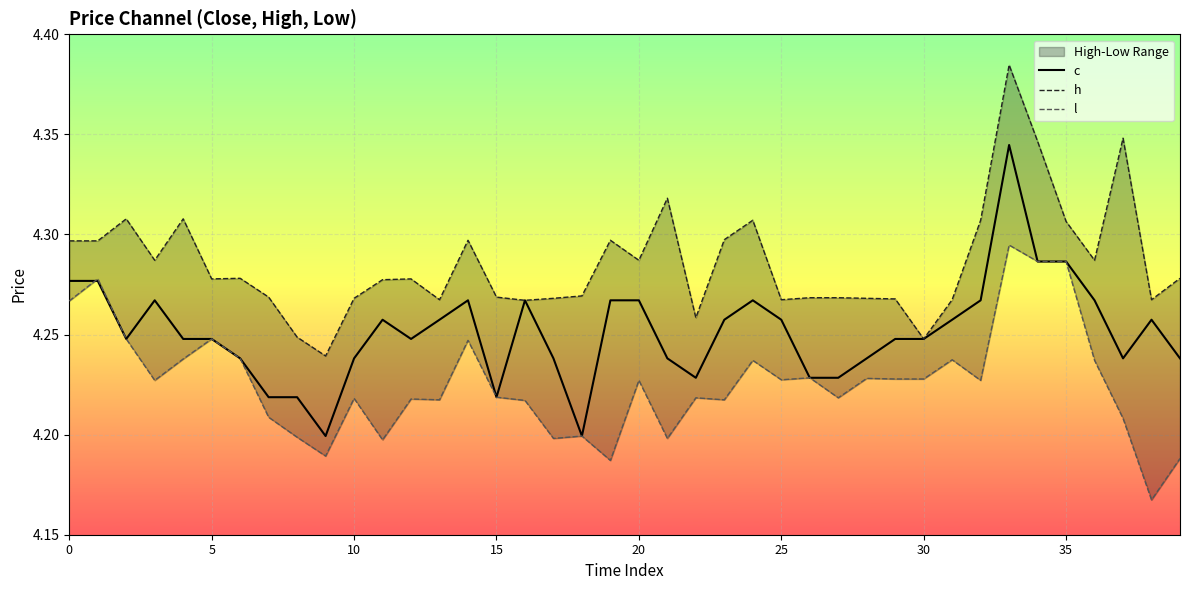

Count the number of categories in the chart.

40